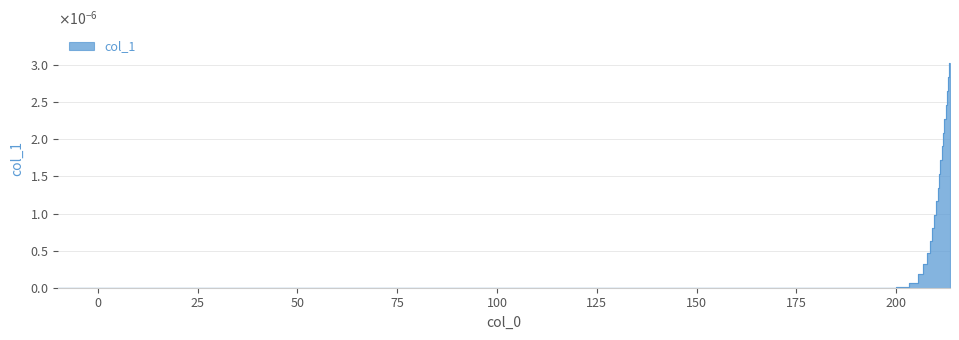

Which has a higher value, 125 or 12?

12